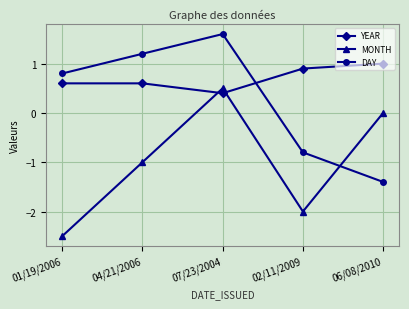

Reading left to right, what are all the values shown in this chart?

YEAR: 0.6	0.6	0.4	0.9	1.0
MONTH: -2.5	-1.0	0.5	-2.0	0.0
DAY: 0.8	1.2	1.6	-0.8	-1.4